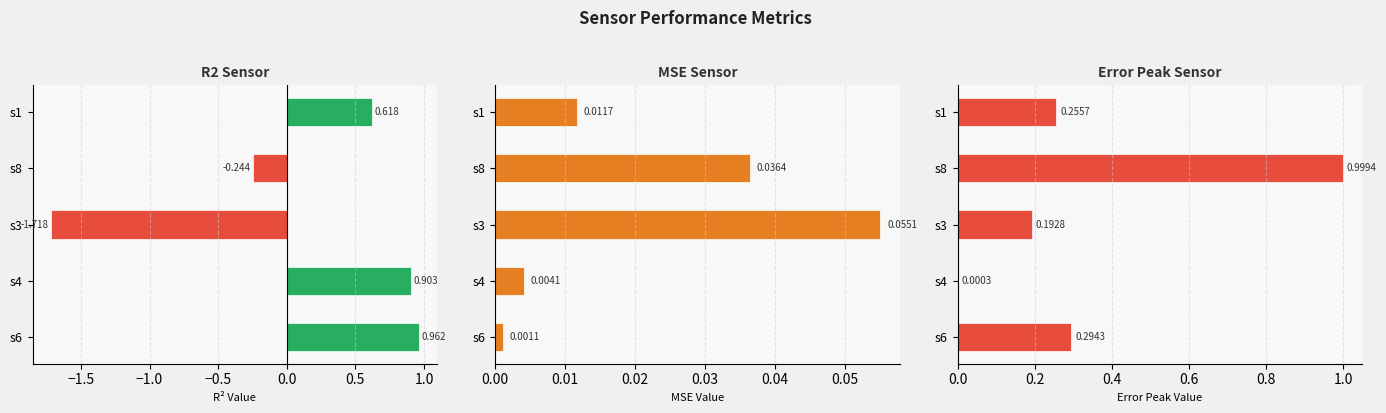

Which series has the largest total across all categories?

Error_peak_sensor